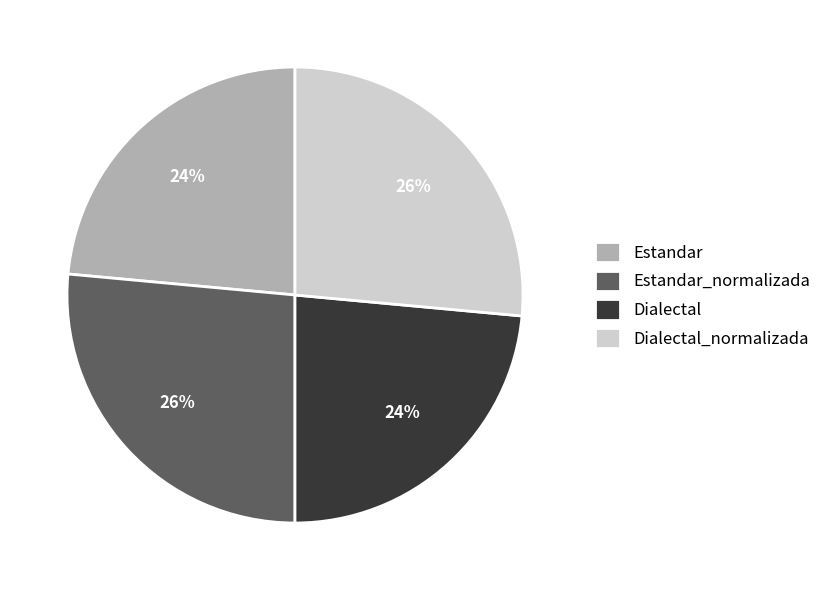

To the nearest percent, what is the average slice percentage?

25%